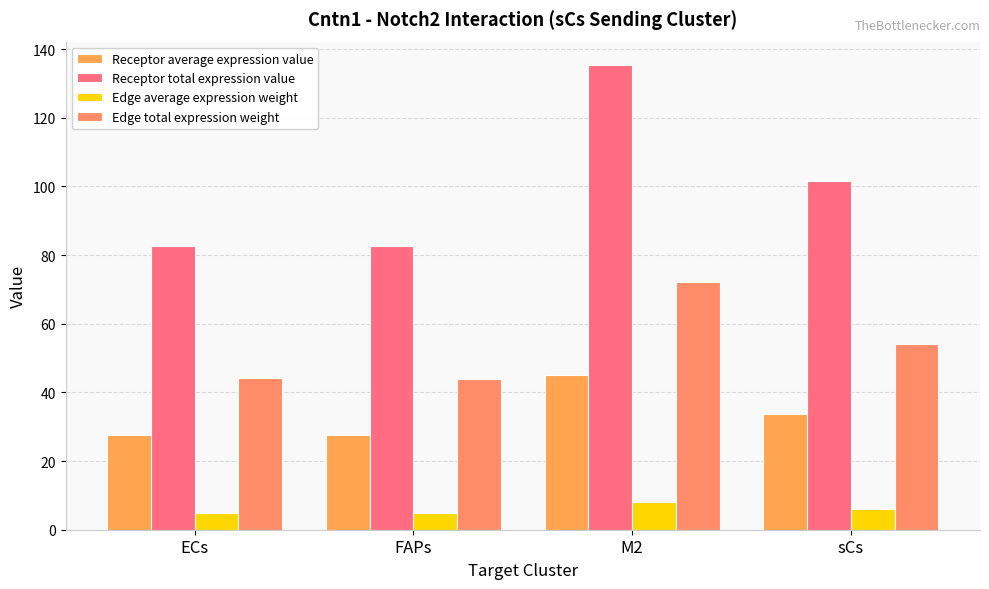

What is the label of the 2nd bar from the right?

M2